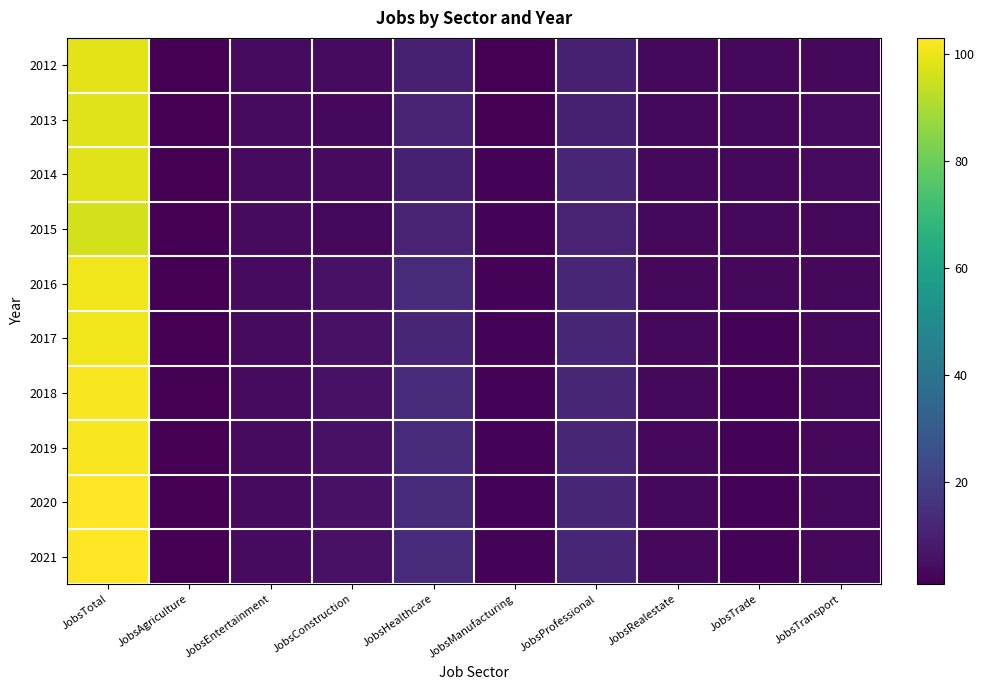

What is the smallest value displayed?

1